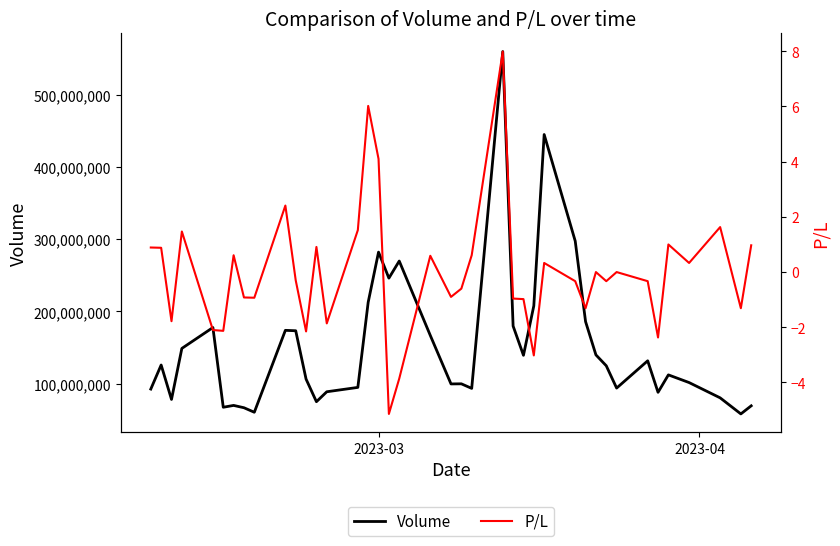

Reading left to right, transcribe all the data shown in this chart.

Volume: 92270861.0	125682040.0	77906475.0	148680021.0	177648359.0	67042640.0	69598730.0	66369663.0	60097807.0	173752454.0	173188893.0	106084194.0	74749112.0	88544284.0	94589990.0	212755636.0	282273280.0	246207153.0	269921902.0	166703741.0	99406365.0	99557952.0	93220422.0	560565493.0	179730170.0	139128847.0	207783632.0	445464706.0	297633356.0	185863476.0	139692815.0	124581123.0	93654254.0	131495843.0	87761633.0	111967037.0	101307931.0	80090577.0	57795927.0	69023622.0
P/L: 0.9	0.9	-1.8	1.5	-2.1	-2.1	0.6	-0.9	-0.9	2.4	-0.3	-2.1	0.9	-1.9	1.5	6.0	4.1	-5.1	-3.9	0.6	-0.9	-0.6	0.6	8.0	-1.0	-1.0	-3.0	0.3	-0.3	-1.3	0.0	-0.3	0.0	-0.3	-2.4	1.0	0.3	1.6	-1.3	1.0